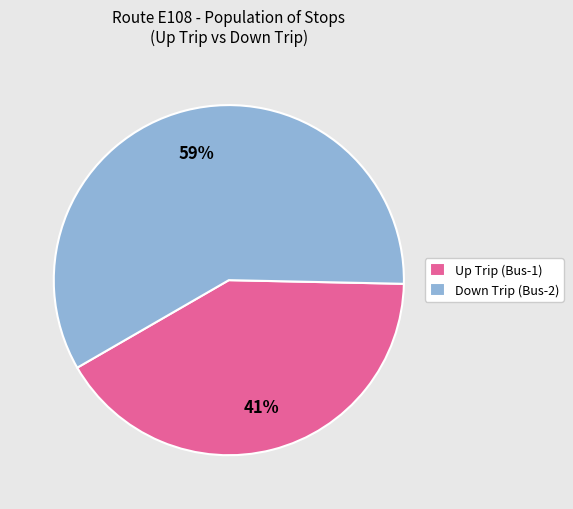

Do Up Trip (Bus-1) and Down Trip (Bus-2) together represent more than half of the pie?

Yes